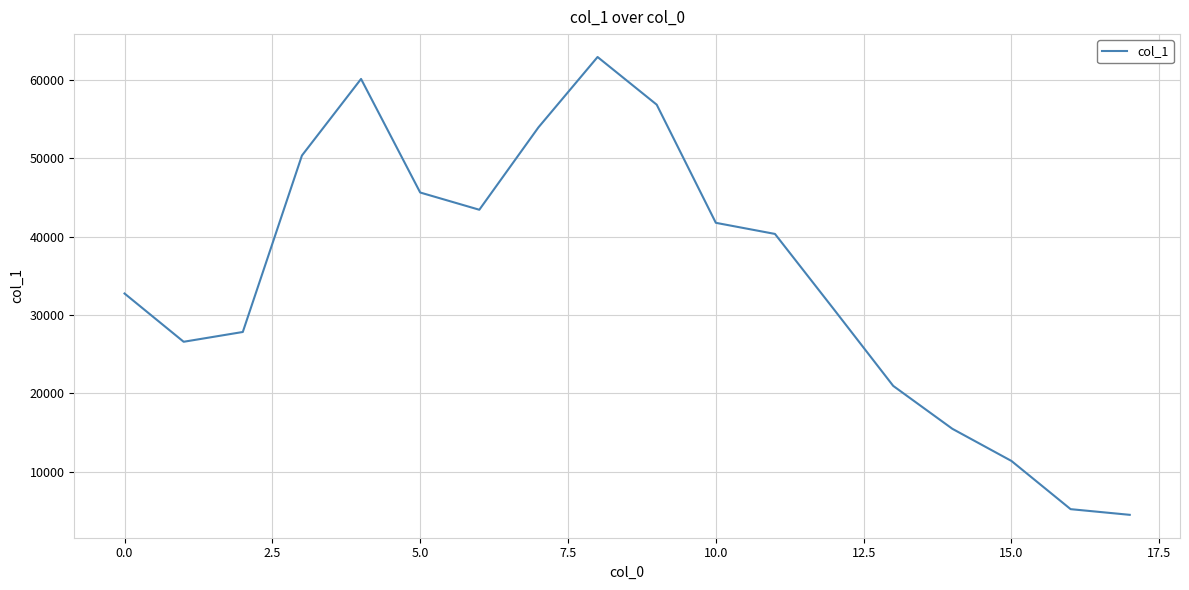

True or false: the data has more than 0 interior local peaks.

True